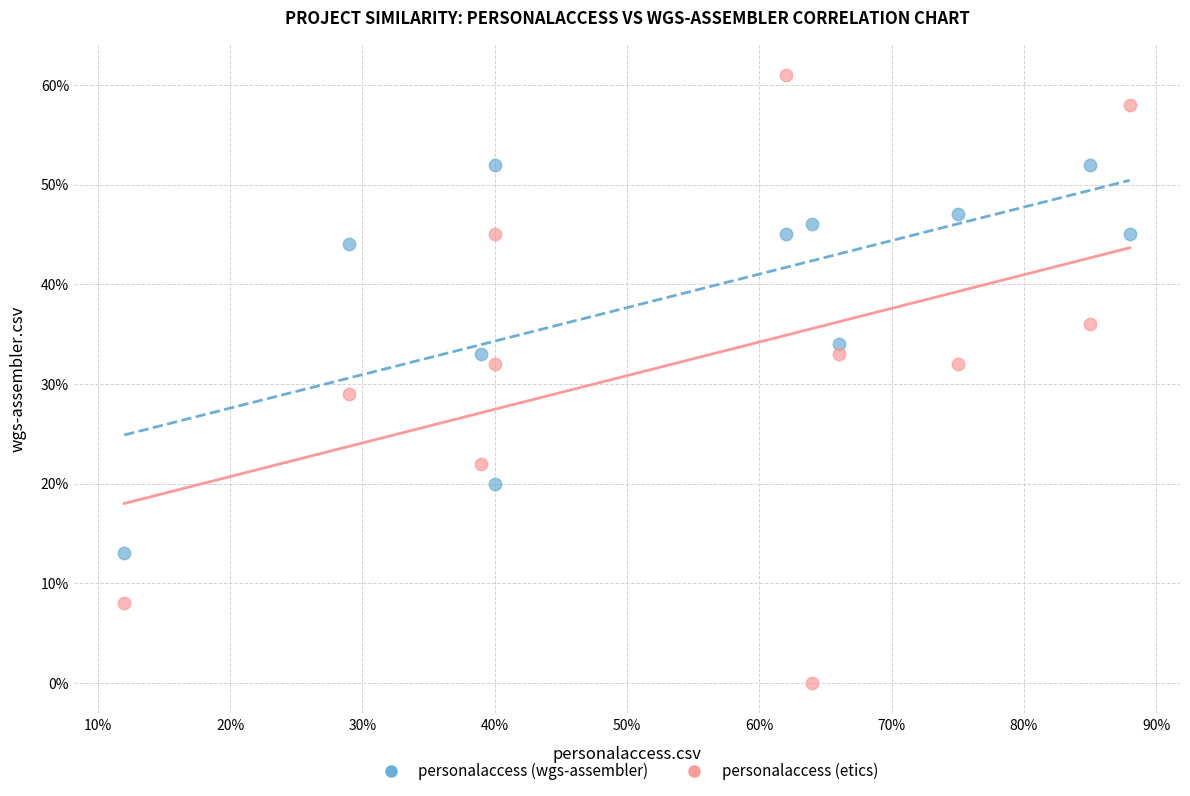

Which series reaches the maximum Y coordinate?

personalaccess (etics)